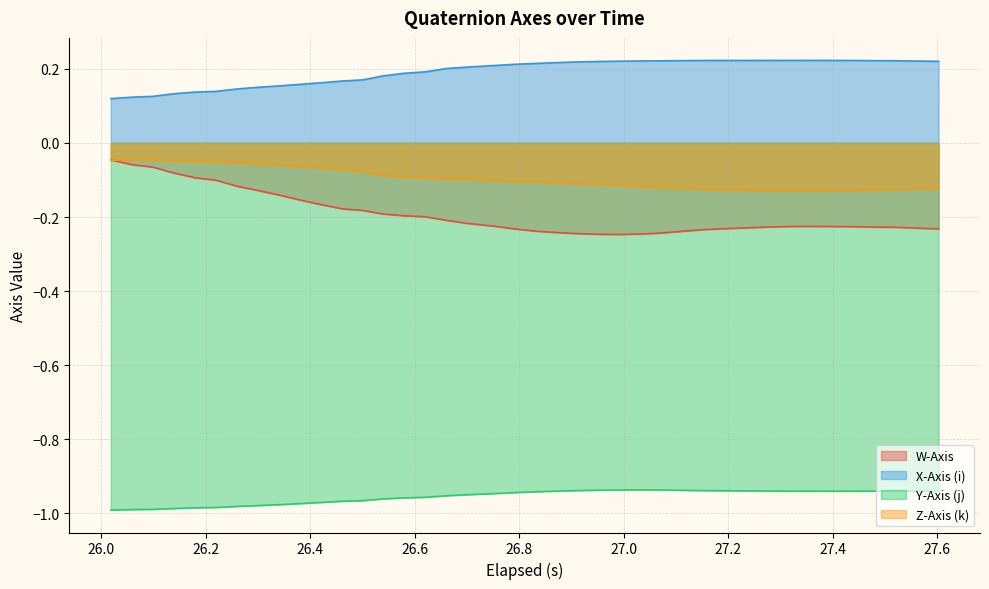

At how many categories does at least one series exceed 0?

40